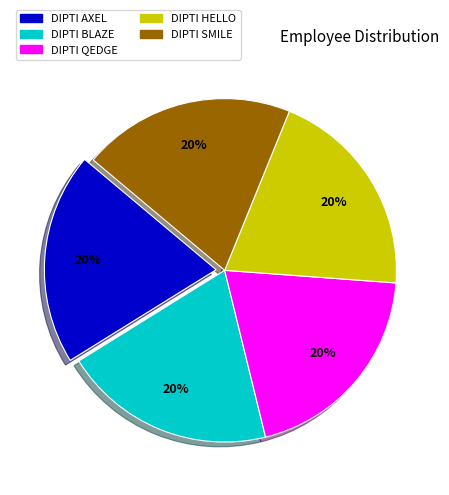

Do DIPTI SMILE and DIPTI QEDGE together represent more than half of the pie?

No